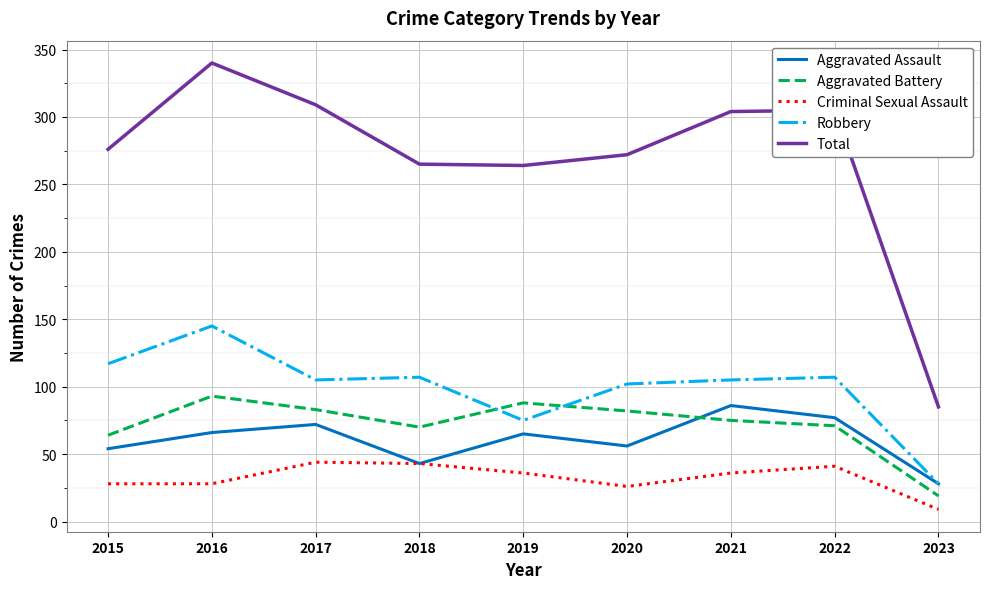

The value of Robbery at 2020 is 102. True or false?

True